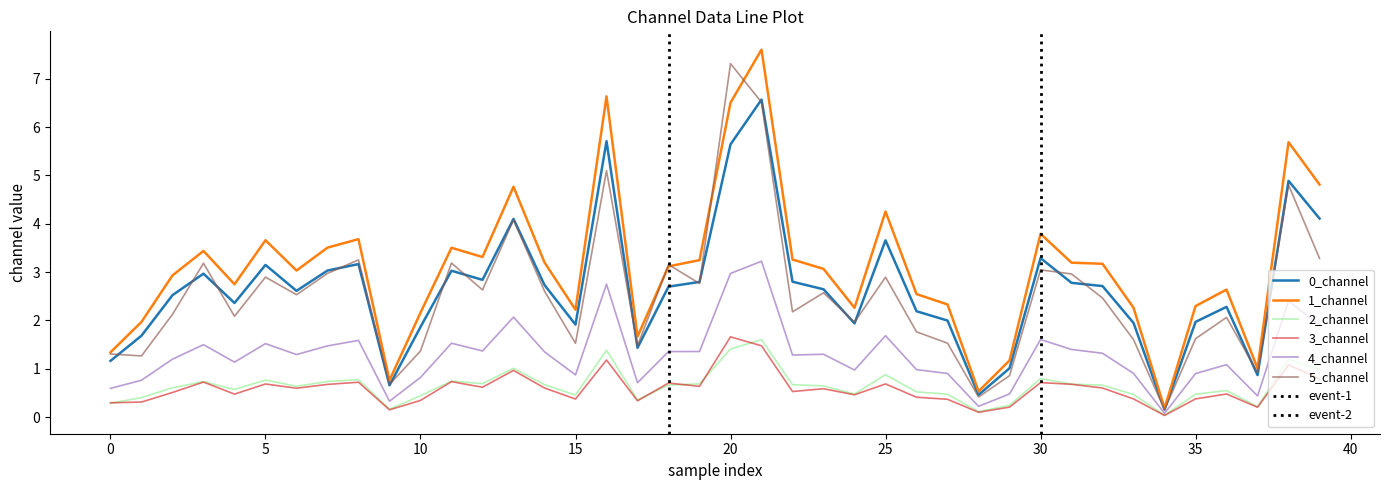

True or false: 0_channel has more than 0 points higher than both neighbors.

True